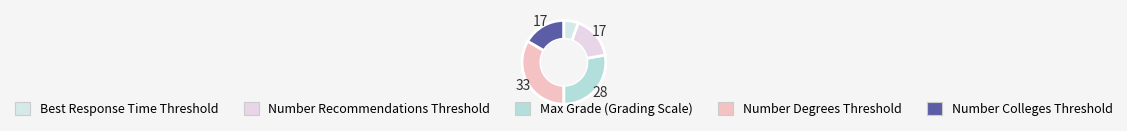

To the nearest percent, what is the difference between the largest and smallest slice percentages?

28%